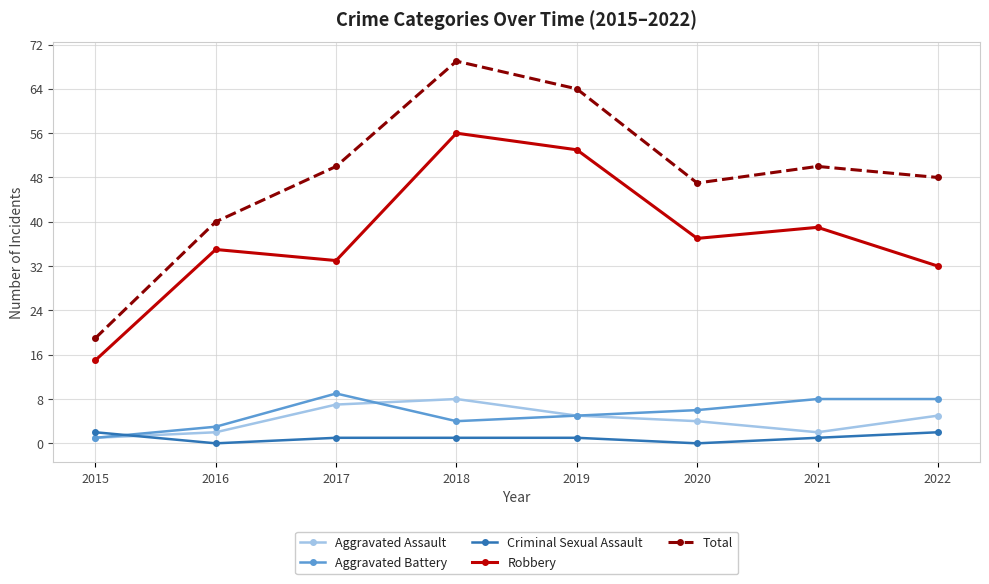

What is the spread (max minus min) of values at 2021?

49